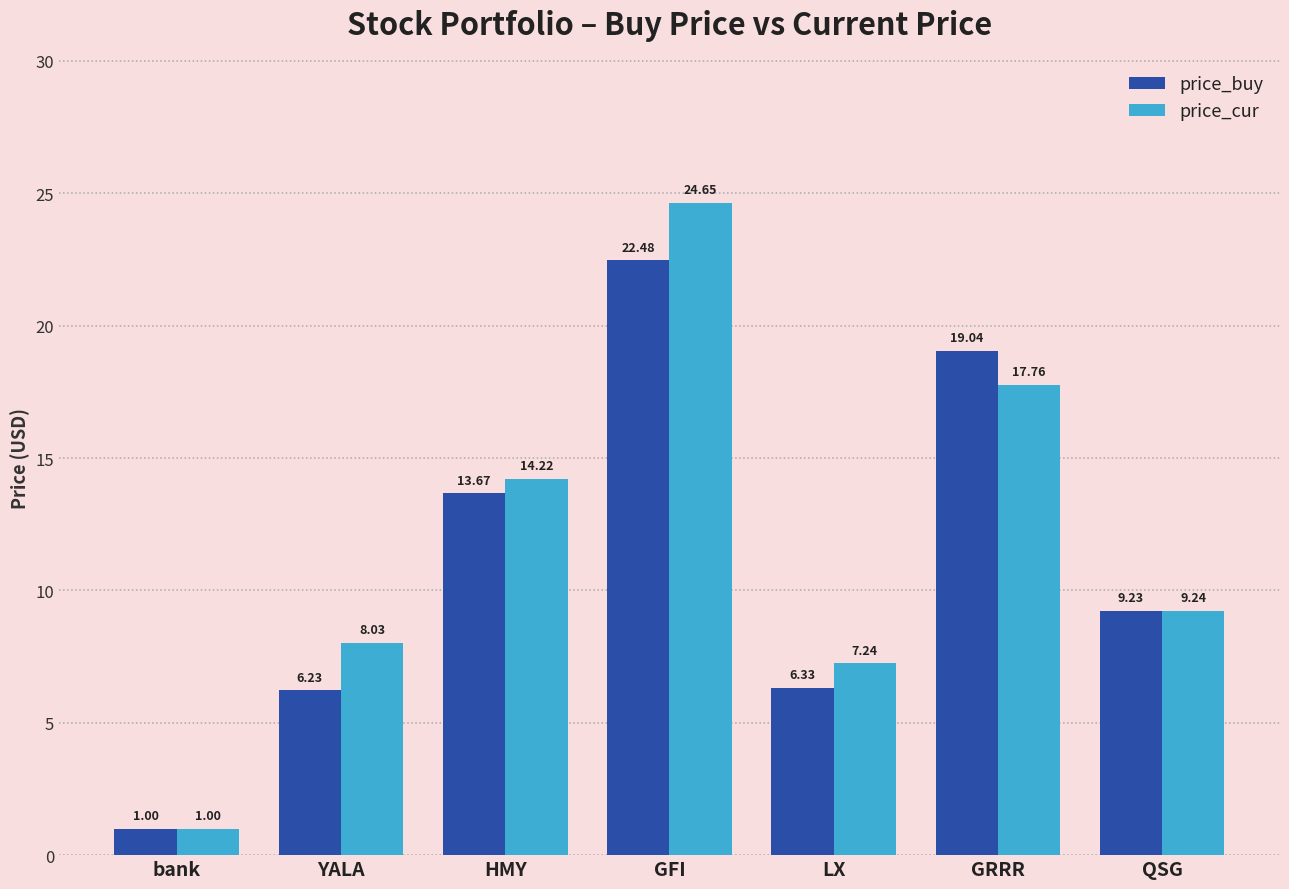

The price_cur series shows 8.0 at YALA. True or false?

True